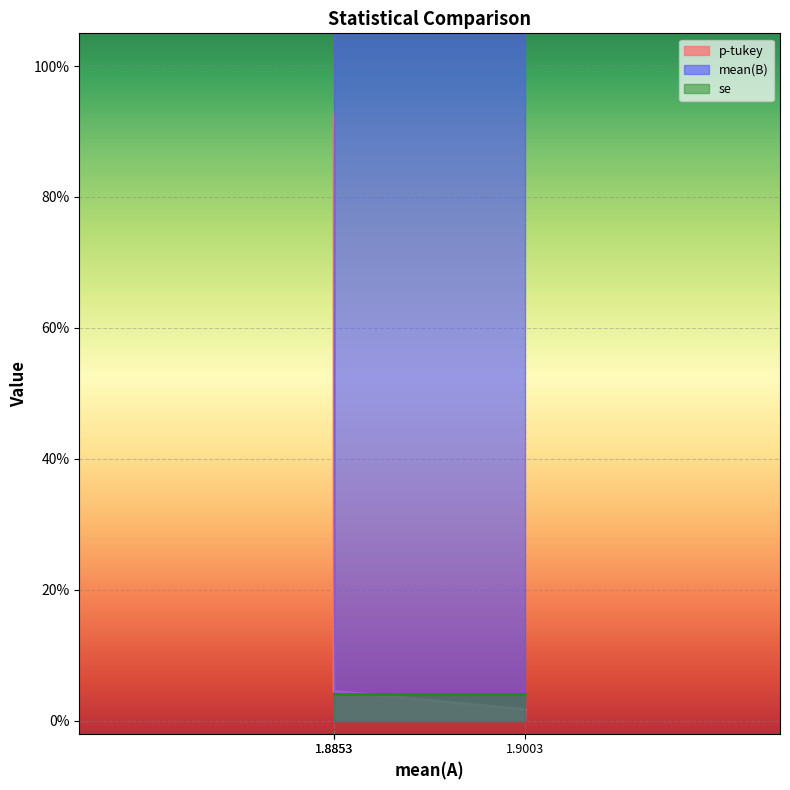

True or false: p-tukey has a value of 0.0 at 1.9003.

True